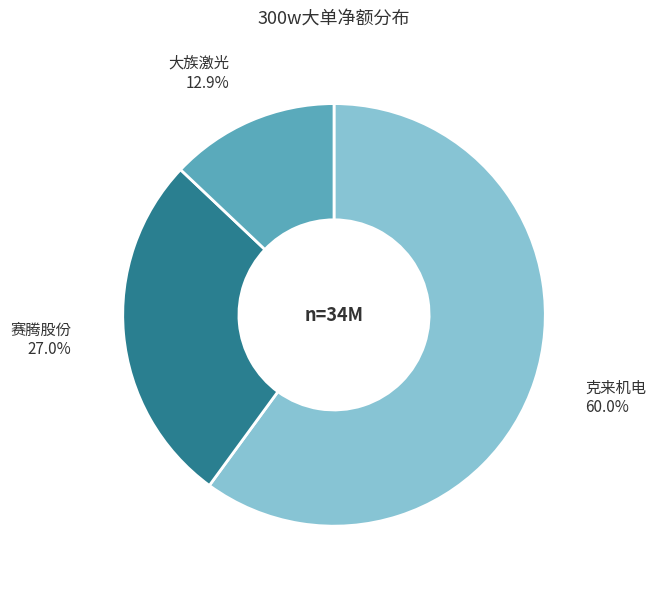

Is there any slice that represents more than half of the pie?

Yes